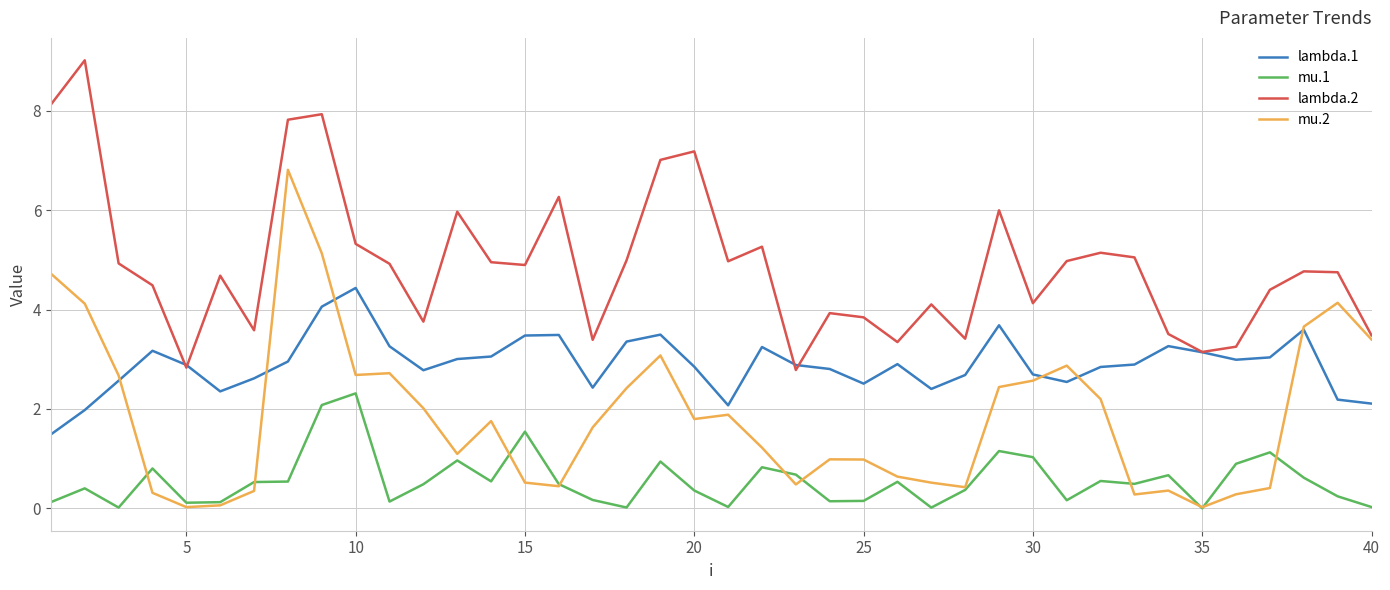

What are all the series names shown in the legend?

lambda.1, mu.1, lambda.2, mu.2